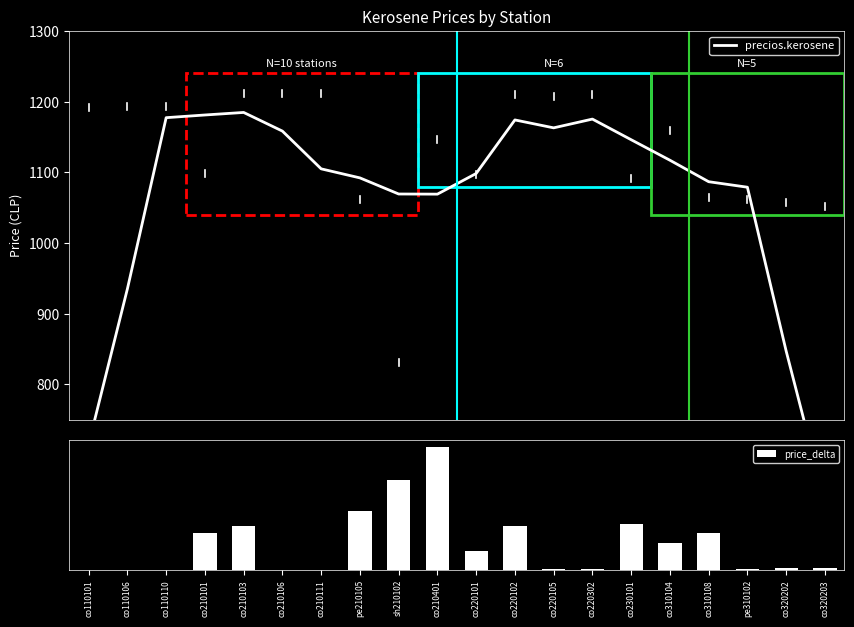

Reading left to right, extract all data points from this chart.

precios.kerosene: co110101=715.6	co110106=935.2	co110110=1177.4	co210101=1181.2	co210103=1184.8	co210106=1158.4	co210111=1105.0	pe210105=1092.2	sh210102=1069.4	co210401=1069.2	co220101=1098.4	co220102=1174.2	co220105=1163.0	co220302=1175.4	co230101=1146.2	co310104=1117.2	co310108=1086.8	pe310102=1079.0	co320202=847.2	co320203=634.4
price_delta: co110101=0.1	co110106=0.1	co110110=0.0	co210101=12.0	co210103=14.3	co210106=0.0	co210111=0.0	pe210105=19.0	sh210102=29.1	co210401=40.0	co220101=6.3	co220102=14.3	co220105=0.4	co220302=0.4	co230101=15.1	co310104=8.6	co310108=12.0	pe310102=0.3	co320202=0.5	co320203=0.8